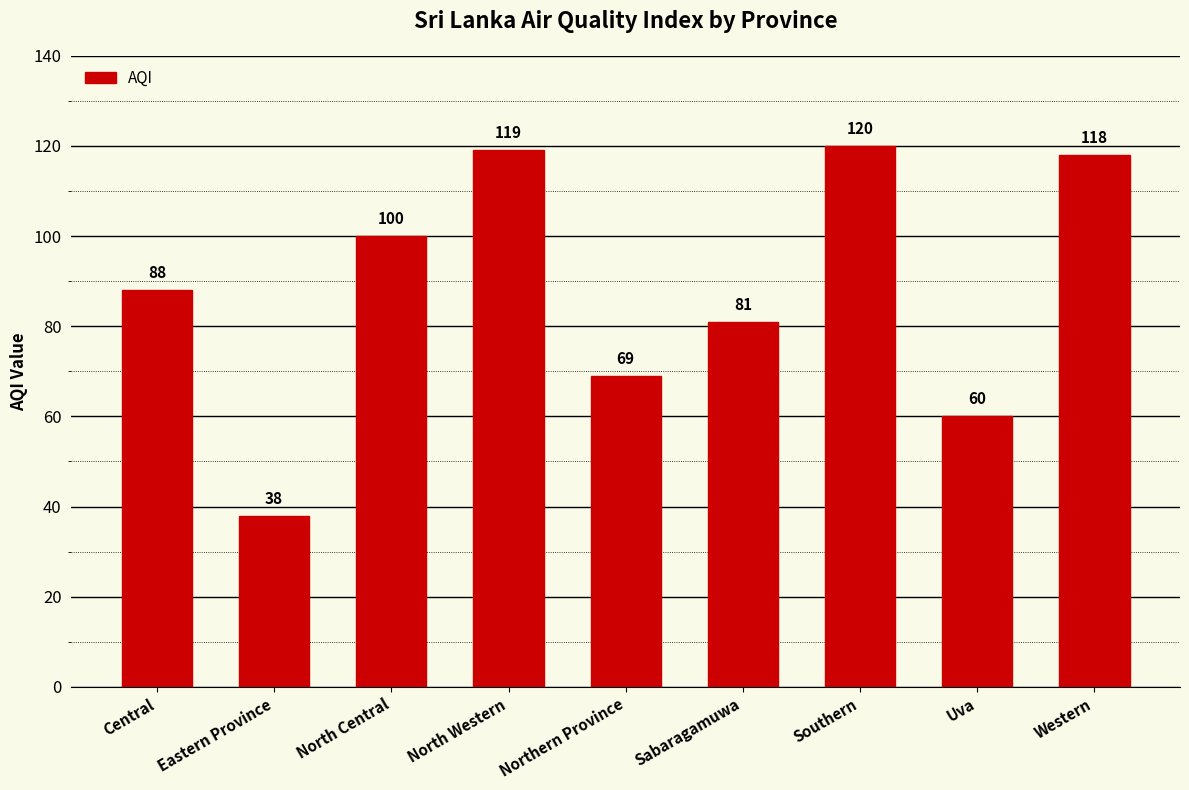

How many bars are there in total?

9